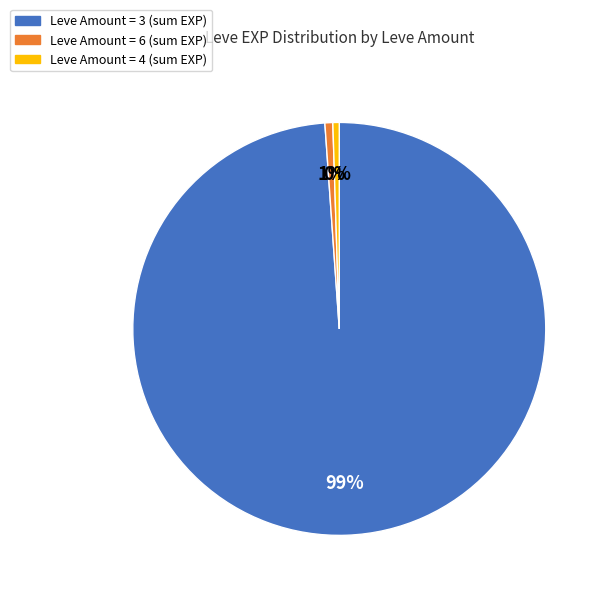

To the nearest percent, what is the average slice percentage?

33%